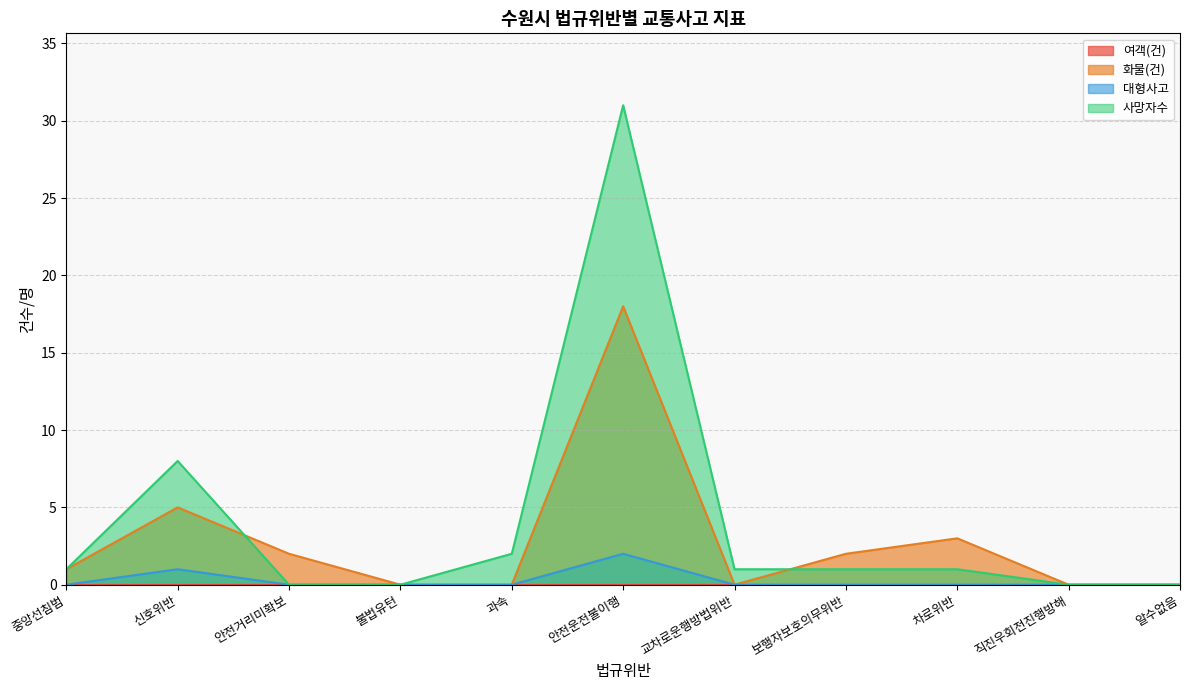

True or false: 화물(건) has more than 0 interior local peaks.

True